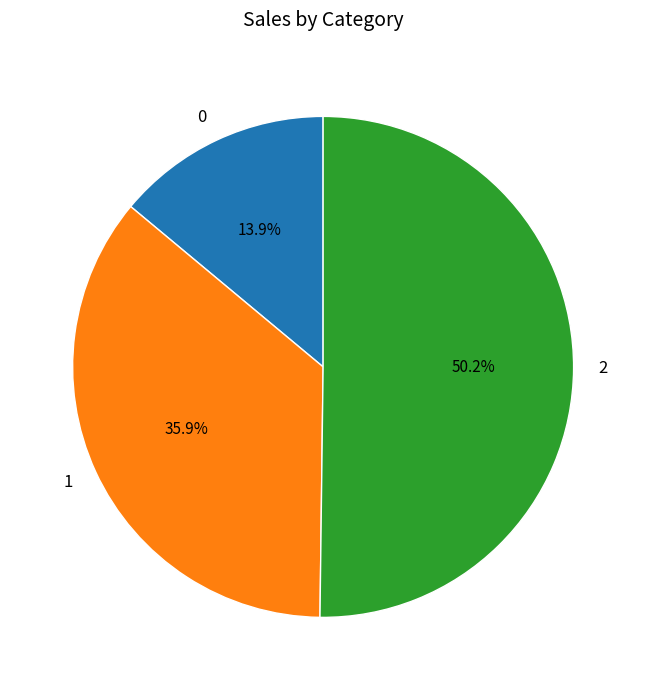

Which category accounts for the majority?

2